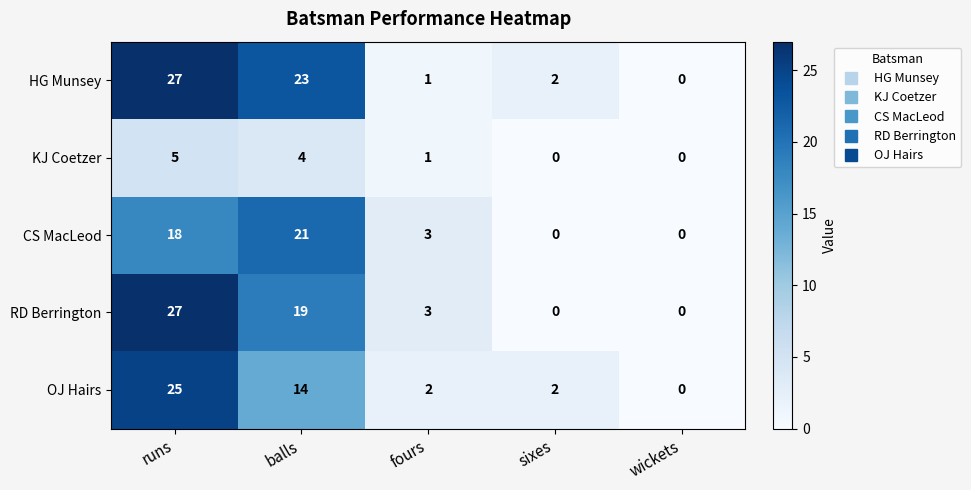

How many series are shown in this chart?

5